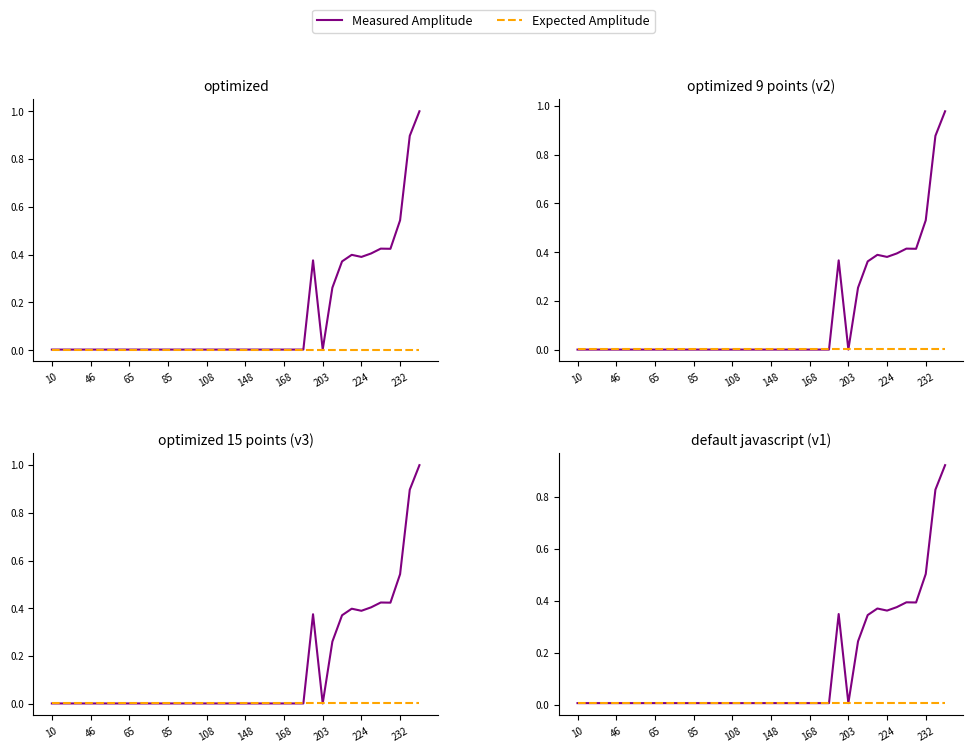

Is it true that Expected Amplitude equals 0.0 at 19?

False